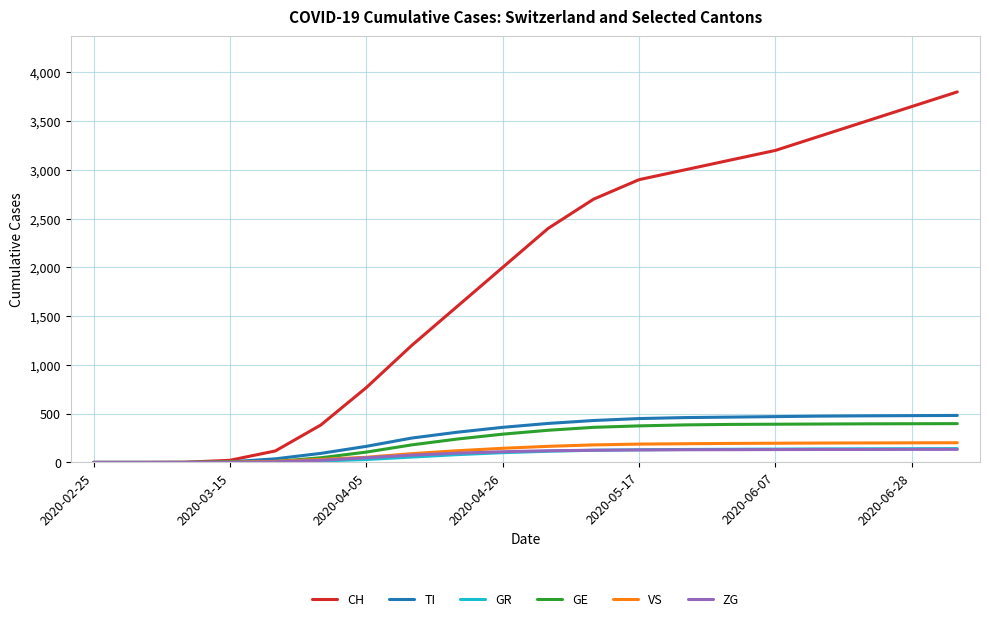

What is the maximum value shown in the chart?

3800